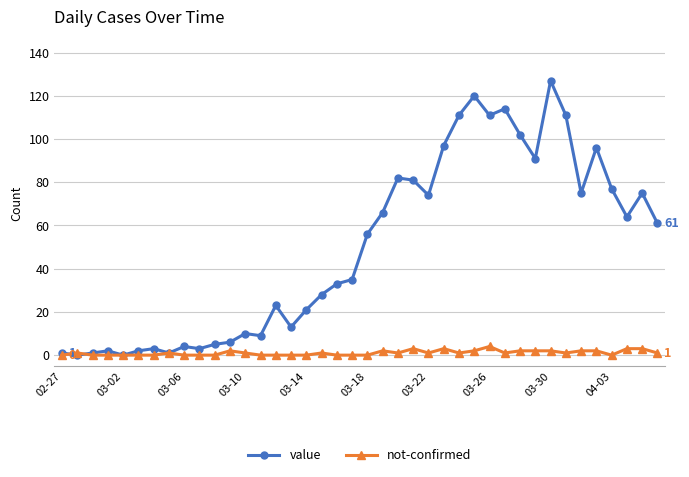

Reading left to right, list all the values displayed in this chart.

value: 1	0	1	2	0	2	3	1	4	3	5	6	10	9	23	13	21	28	33	35	56	66	82	81	74	97	111	120	111	114	102	91	127	111	75	96	77	64	75	61
not-confirmed: 0	1	0	0	0	0	0	1	0	0	0	2	1	0	0	0	0	1	0	0	0	2	1	3	1	3	1	2	4	1	2	2	2	1	2	2	0	3	3	1